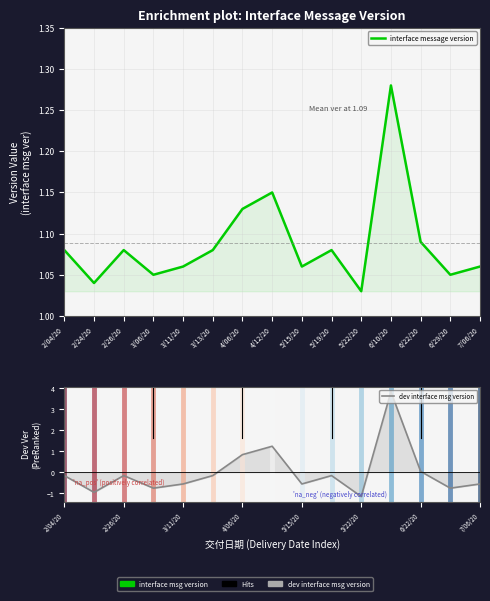

What is the difference between the maximum and minimum values in the dev interface msg version series?

5.0